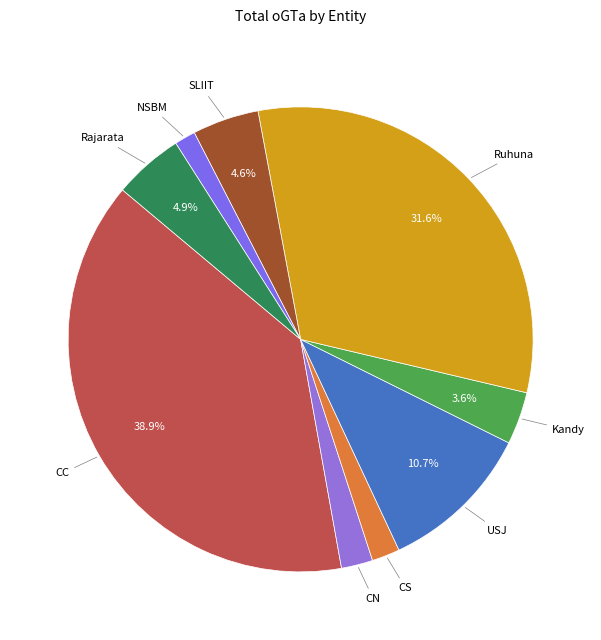

How many slices are in this pie chart?

9